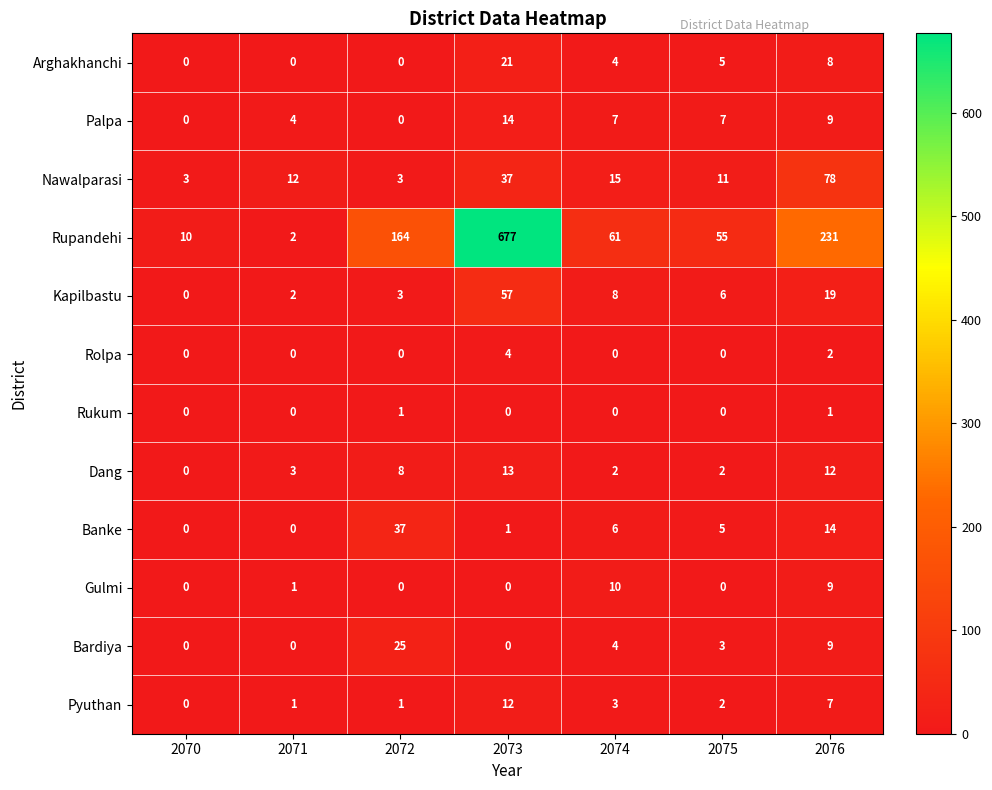

Is it true that Palpa equals 0 at 2072?

True